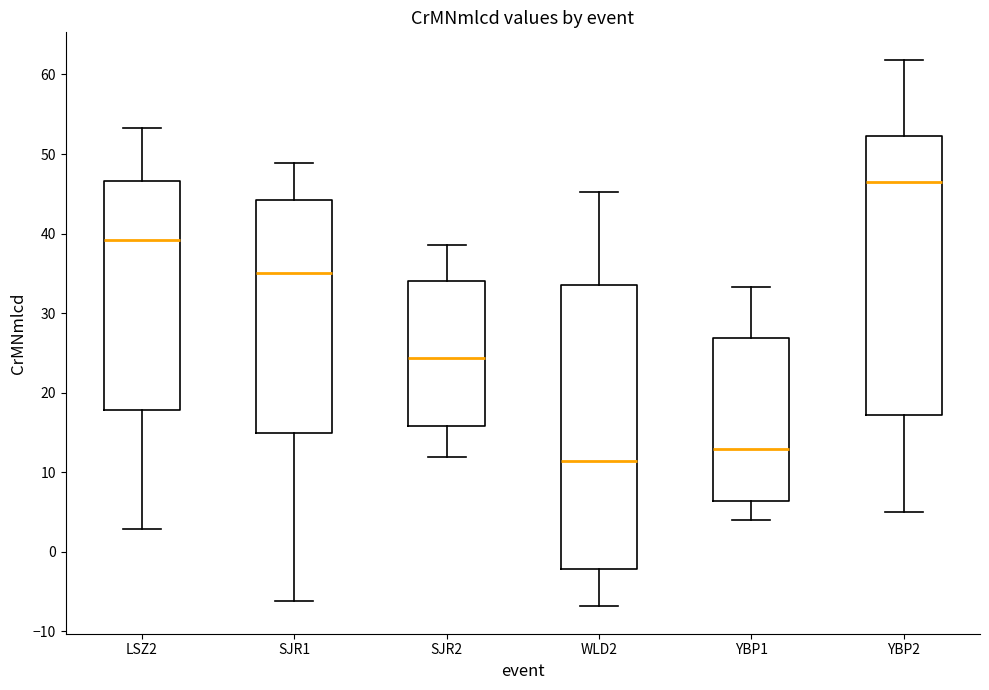

Where does the median line of the box for LSZ2 sit on the y-axis? The values are not printed on the chart, so give them approximately, as read against the axis.

39